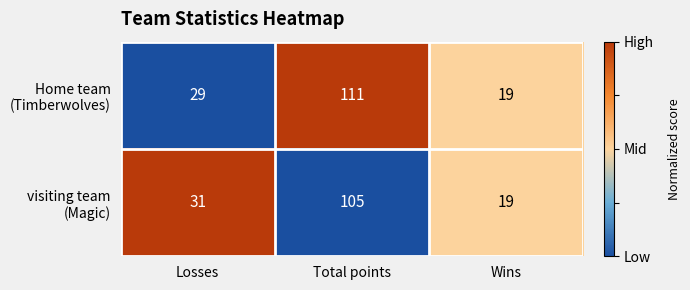

At which category is the sum across all series the highest?

Total points